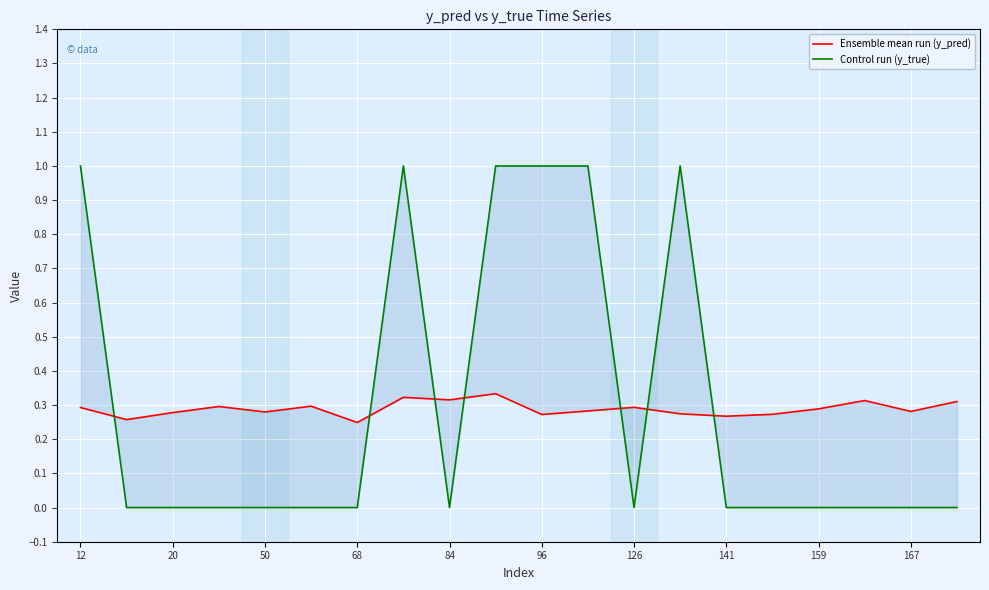

What is the average value of the Ensemble mean run (y_pred) series?

0.3